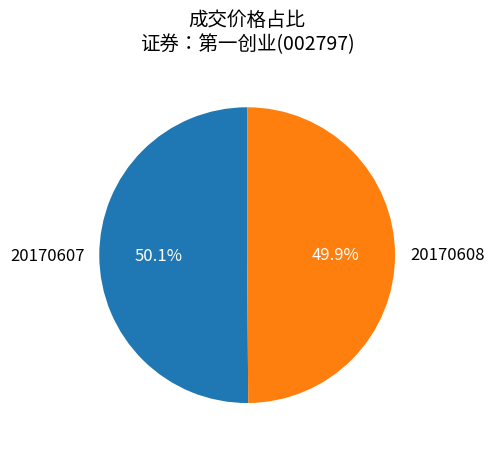

Is there a majority slice in this chart?

Yes